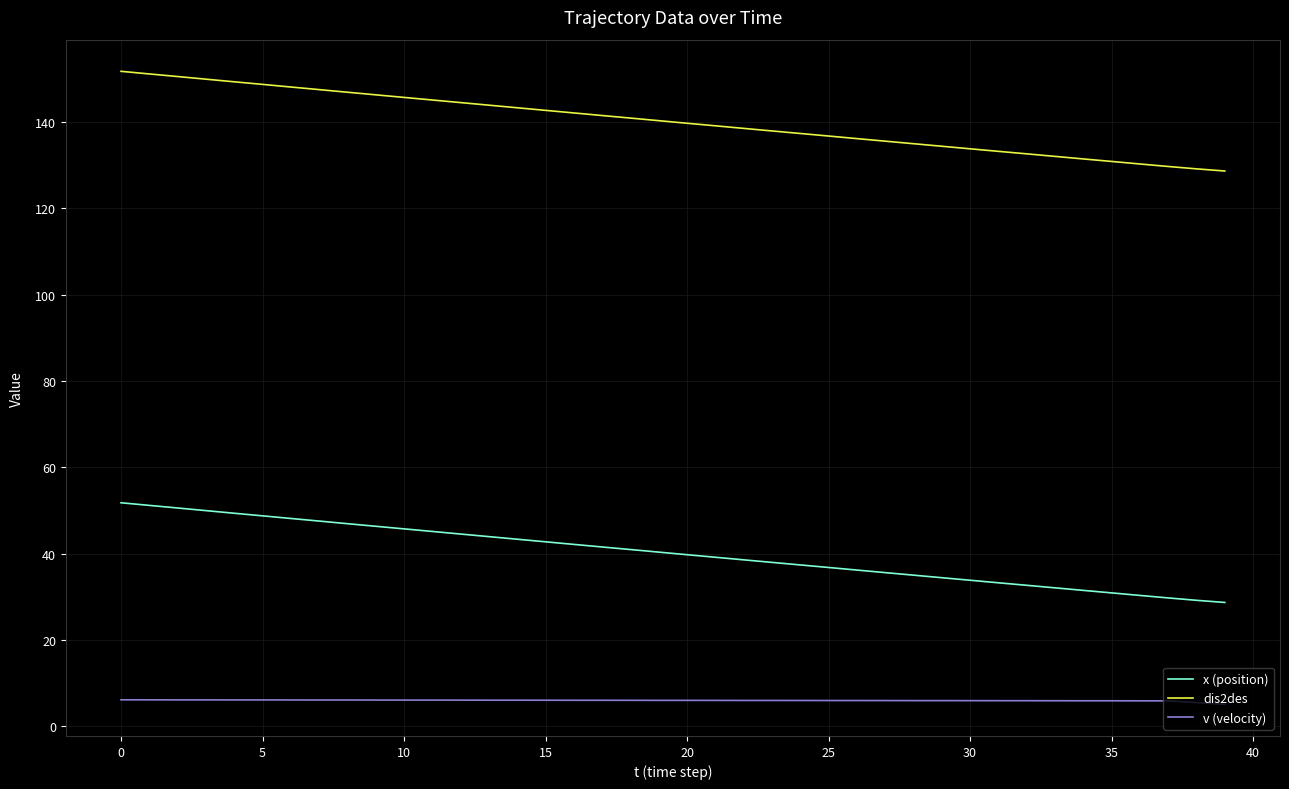

What are all the series names shown in the legend?

x (position), dis2des, v (velocity)